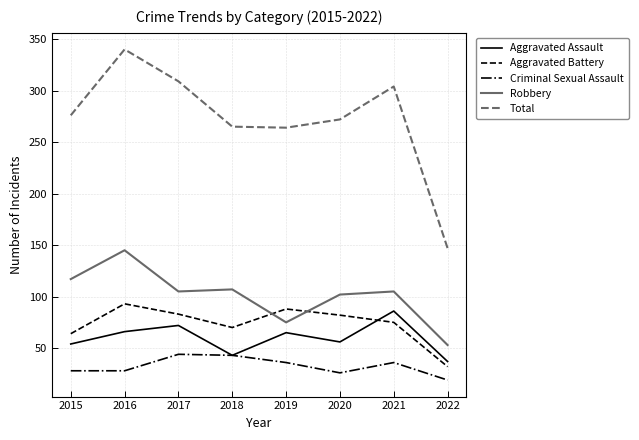

How many lines are shown in the chart?

5